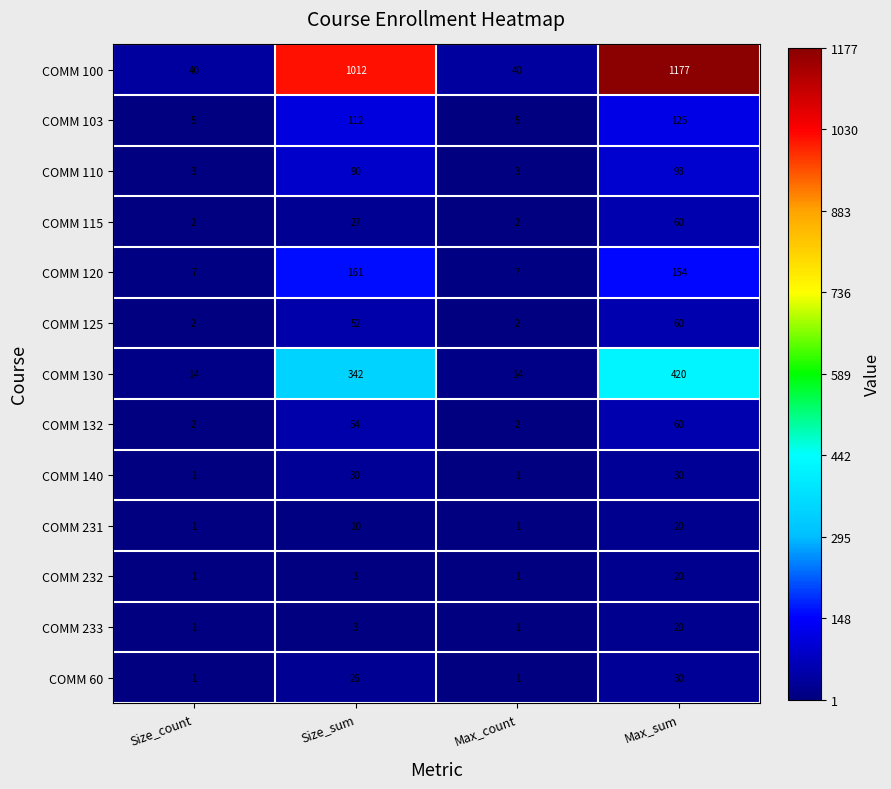

Which series has the widest spread of values?

COMM 100